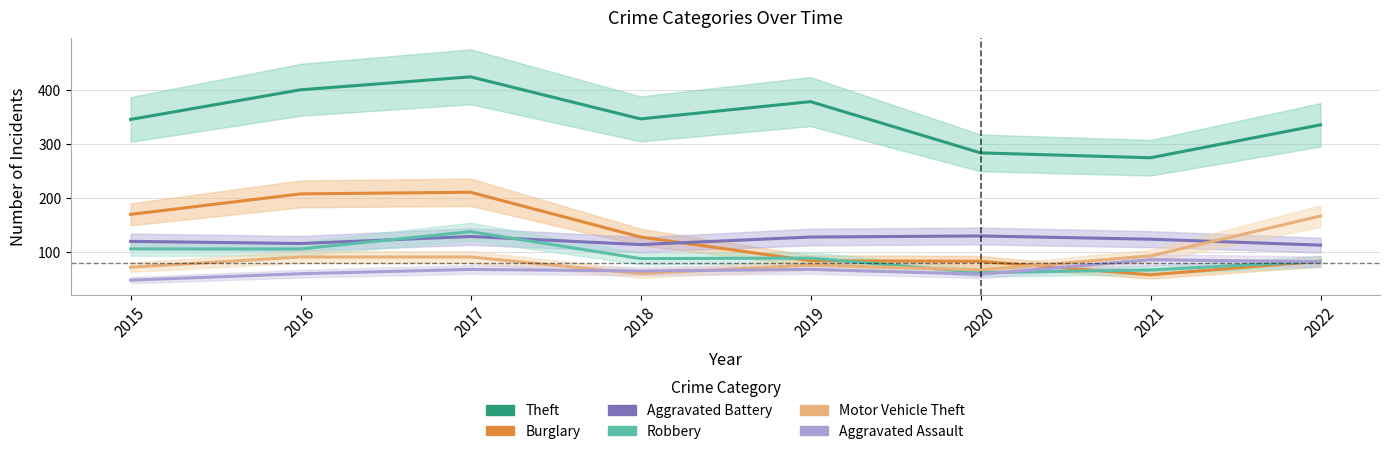

Is it true that Robbery equals 83 at 2022?

True